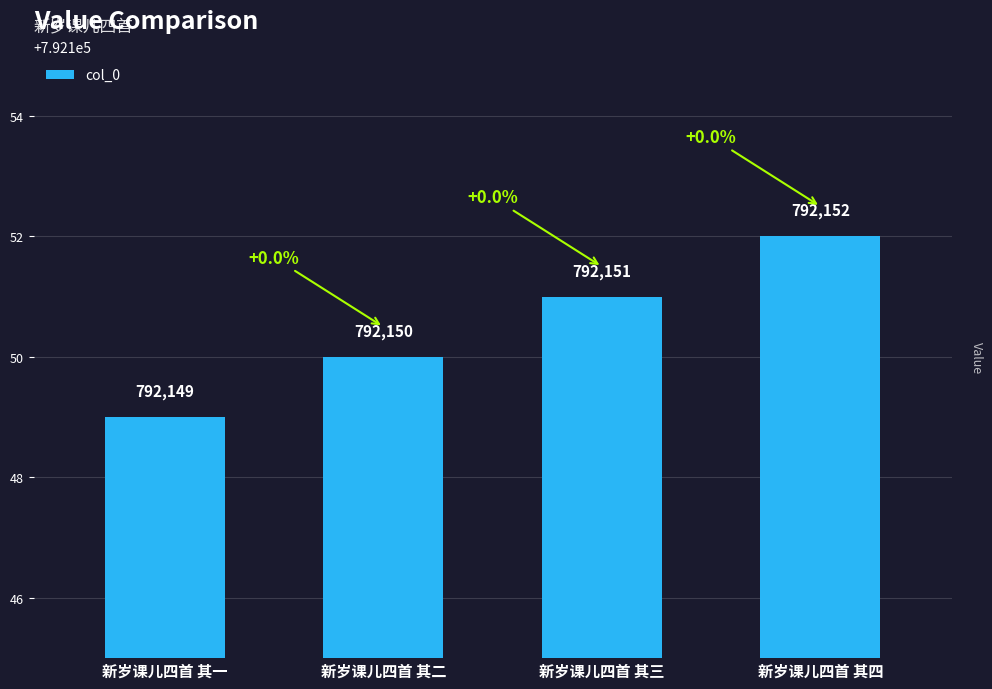

Which label corresponds to the largest value in the chart?

新岁课儿四首 其四